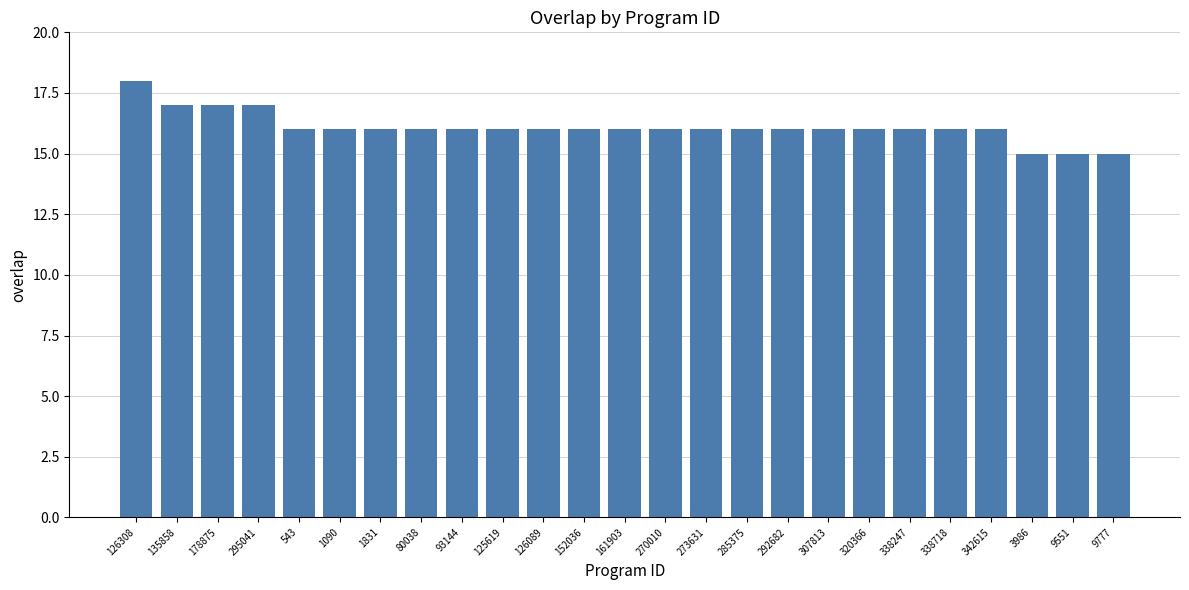

Reading right to left, extract all data points from this chart.

9777=15	9551=15	3986=15	342615=16	338718=16	338247=16	320366=16	307813=16	292682=16	285375=16	273631=16	270010=16	161903=16	152036=16	126089=16	125619=16	93144=16	80038=16	1831=16	1090=16	543=16	295041=17	178875=17	135858=17	126308=18